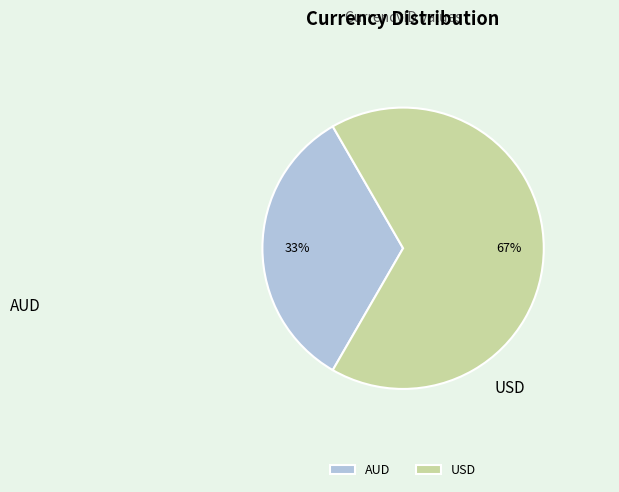

Do AUD and USD together represent more than half of the pie?

Yes